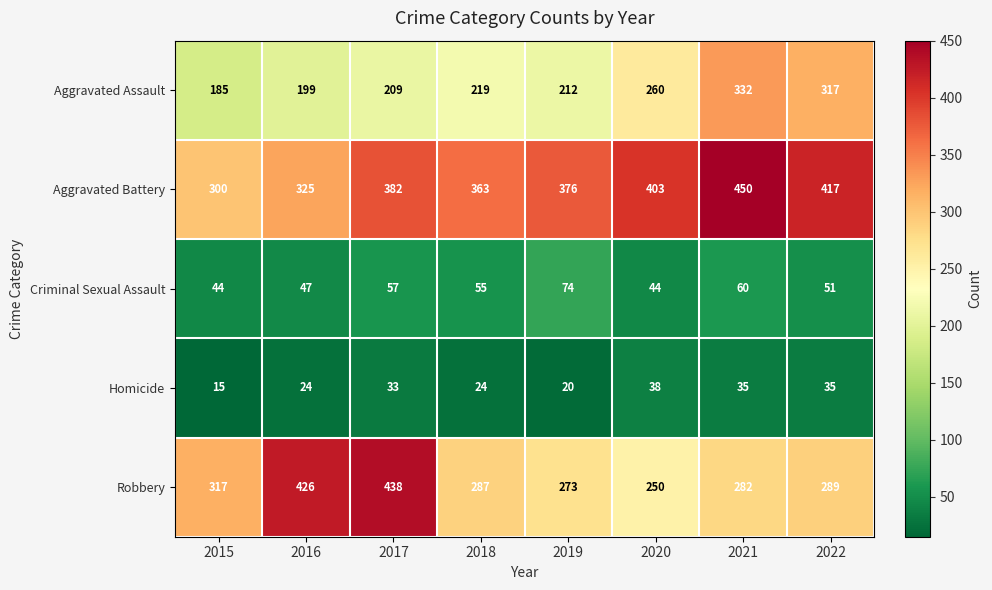

What is the smallest value displayed?

15